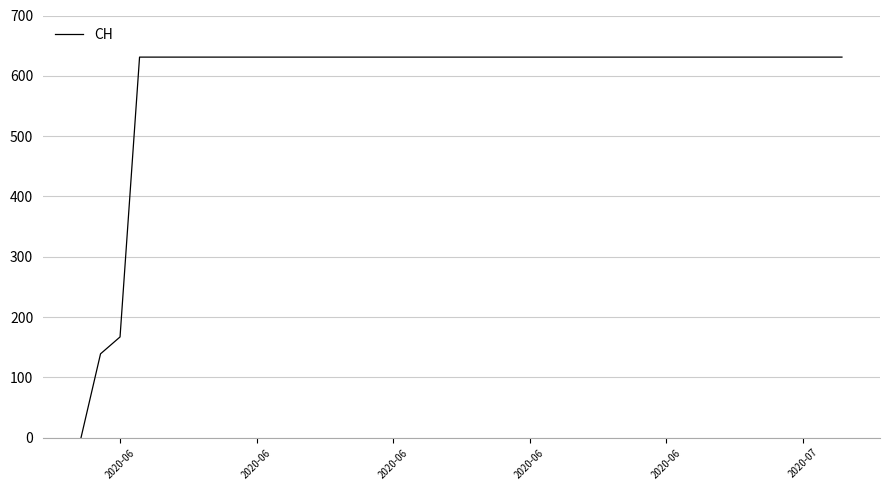

What is the maximum value shown in the chart?

631